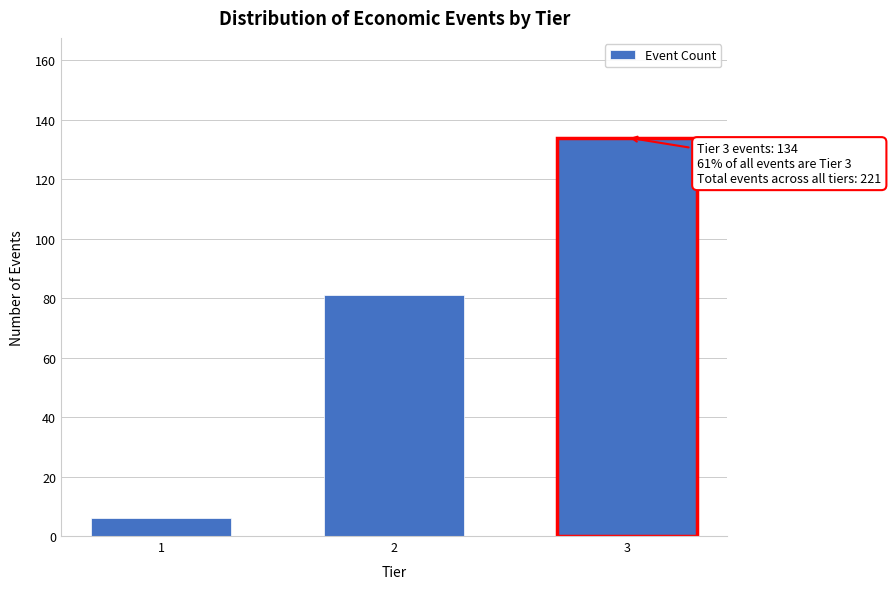

Reading left to right, transcribe all the data shown in this chart.

1=6	2=81	3=134